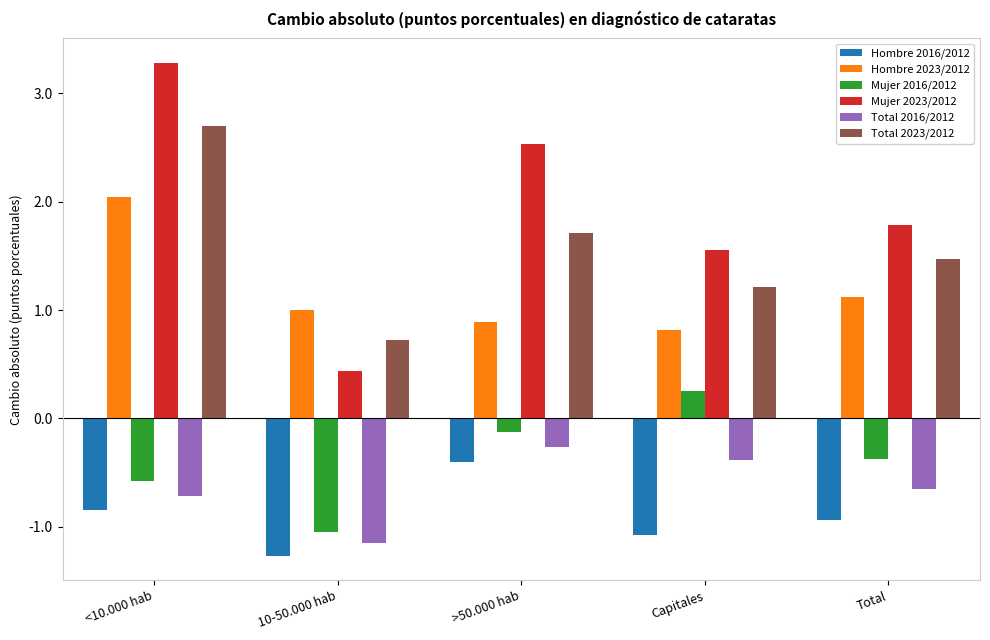

Does the chart contain stacked bars?

No